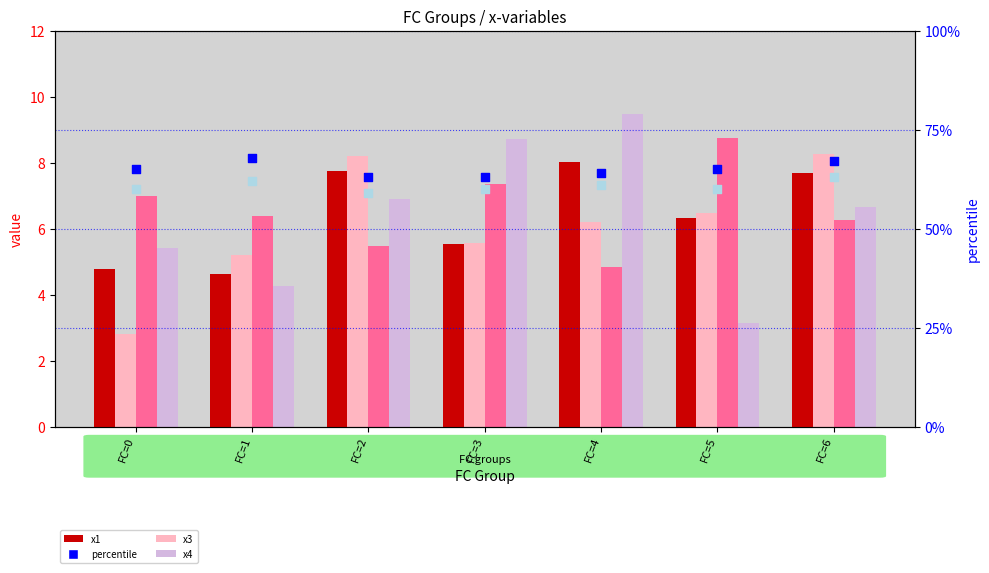

What is the total value across all series at FC=4?

153.5